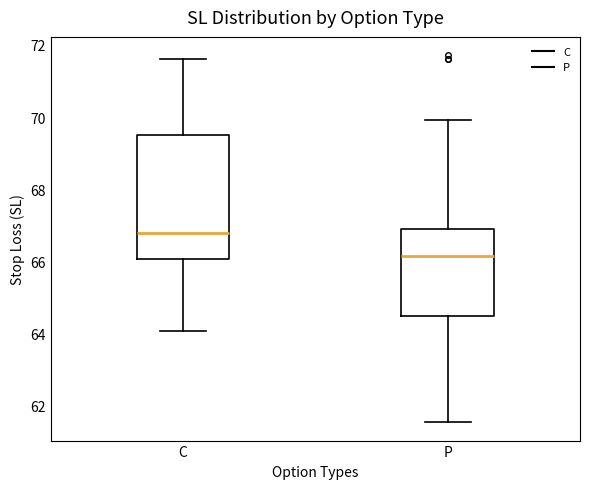

Where is the upper edge of the box for P on the y-axis? The values are not printed on the chart, so give them approximately, as read against the axis.

66.8